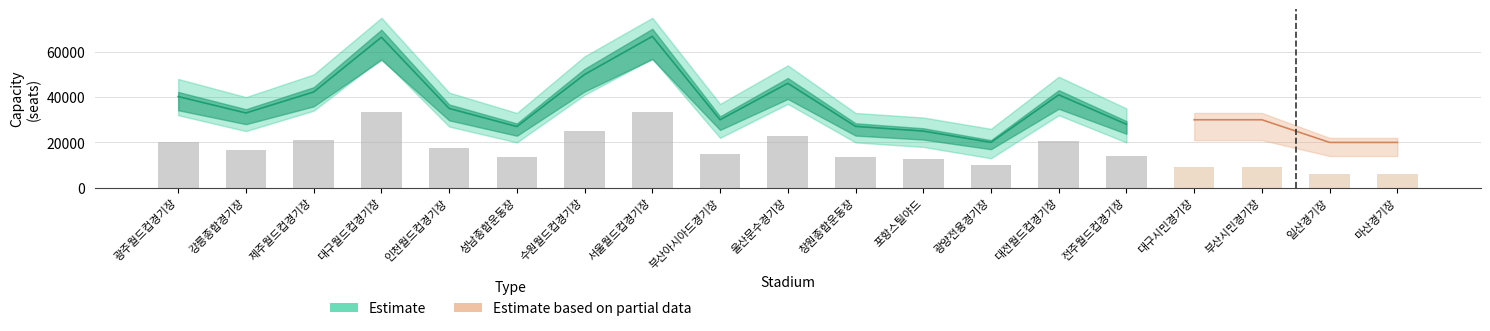

Between 울산문수경기장 and 부산시민경기장, which is larger?

울산문수경기장